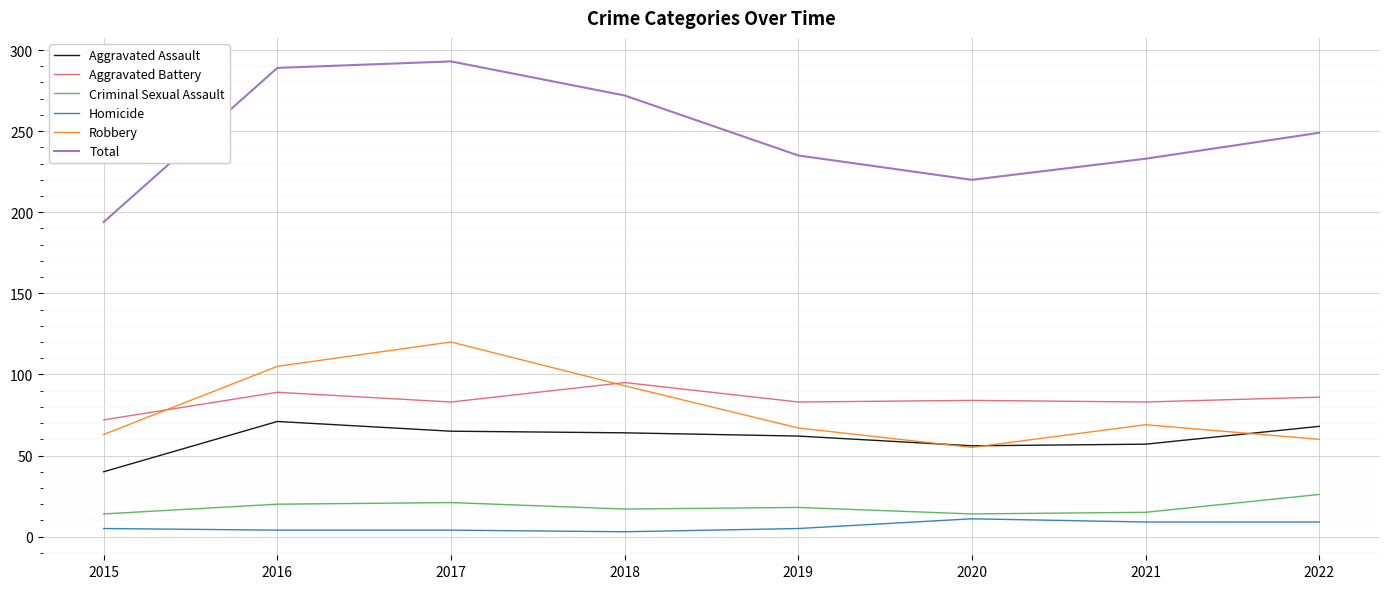

What are all the series names shown in the legend?

Aggravated Assault, Aggravated Battery, Criminal Sexual Assault, Homicide, Robbery, Total